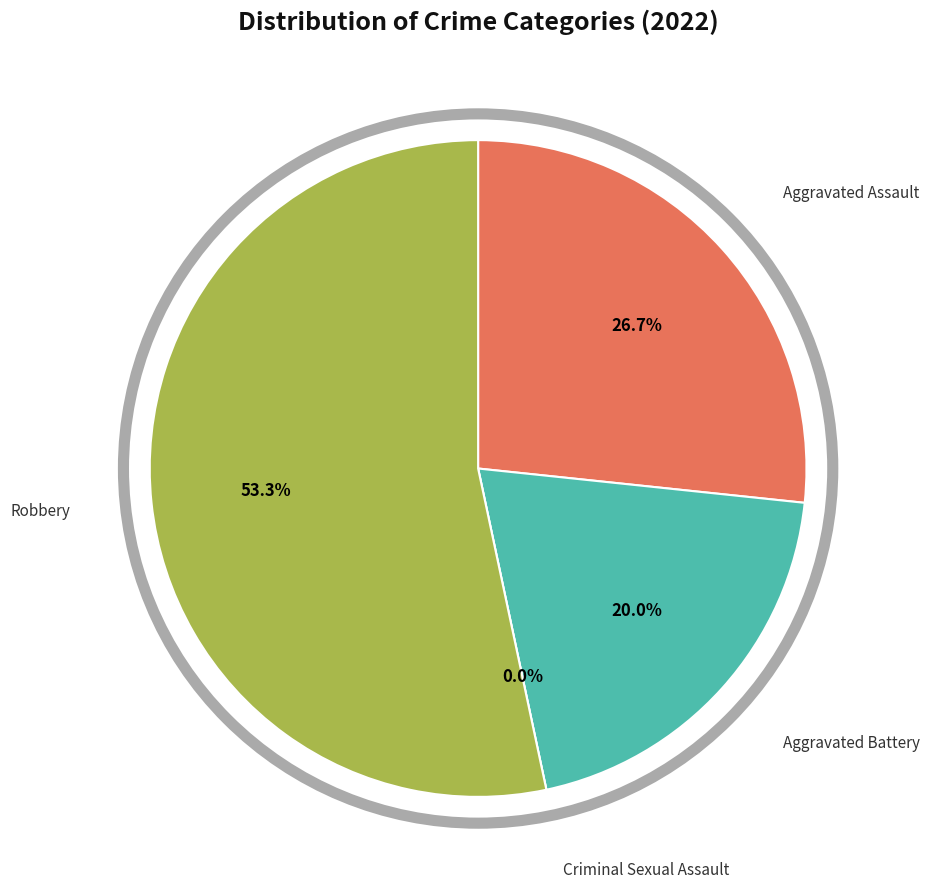

To the nearest percent, what portion does Aggravated Assault represent?

27%